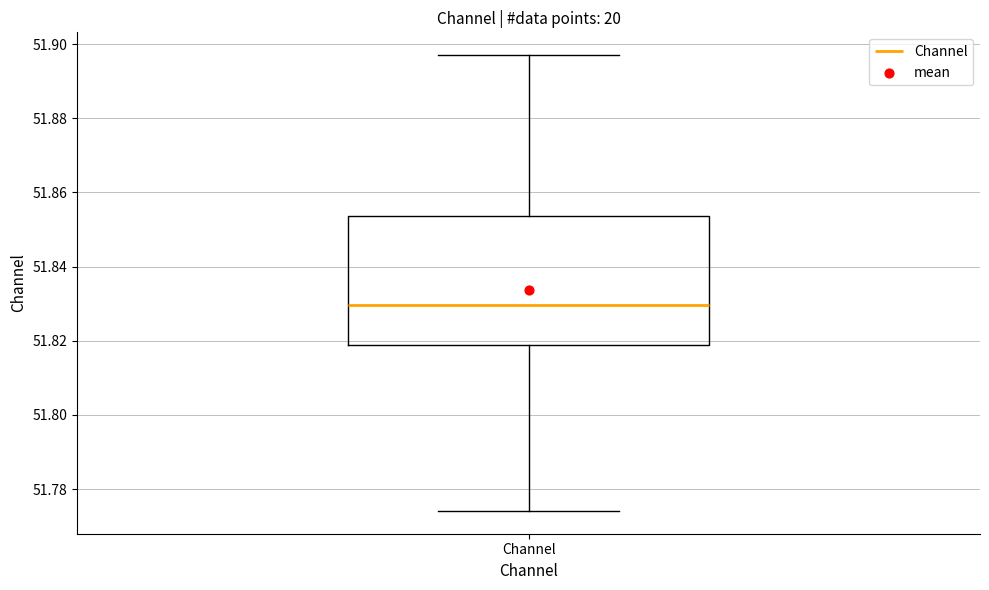

Where does the median line of the box for Channel sit on the y-axis? The values are not printed on the chart, so give them approximately, as read against the axis.

51.830